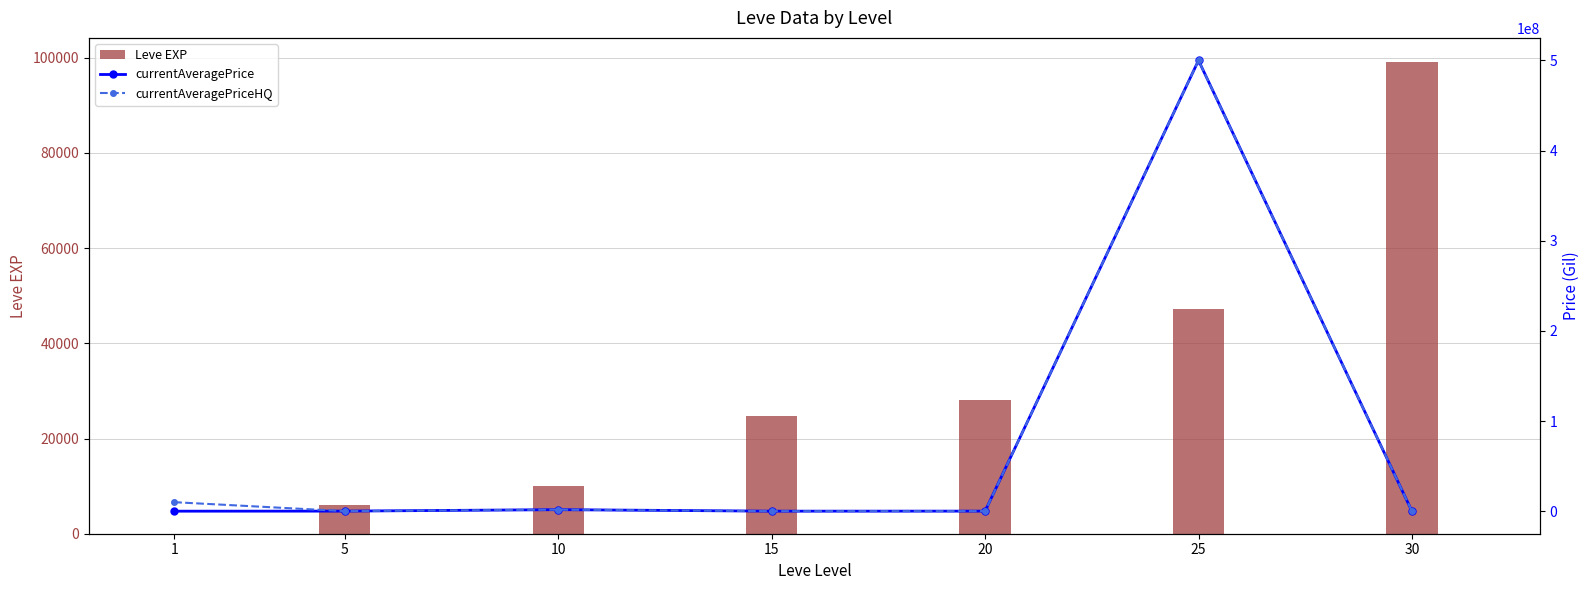

Is the value of currentAveragePriceHQ at 5 greater than the value of currentAveragePrice at 20?

No